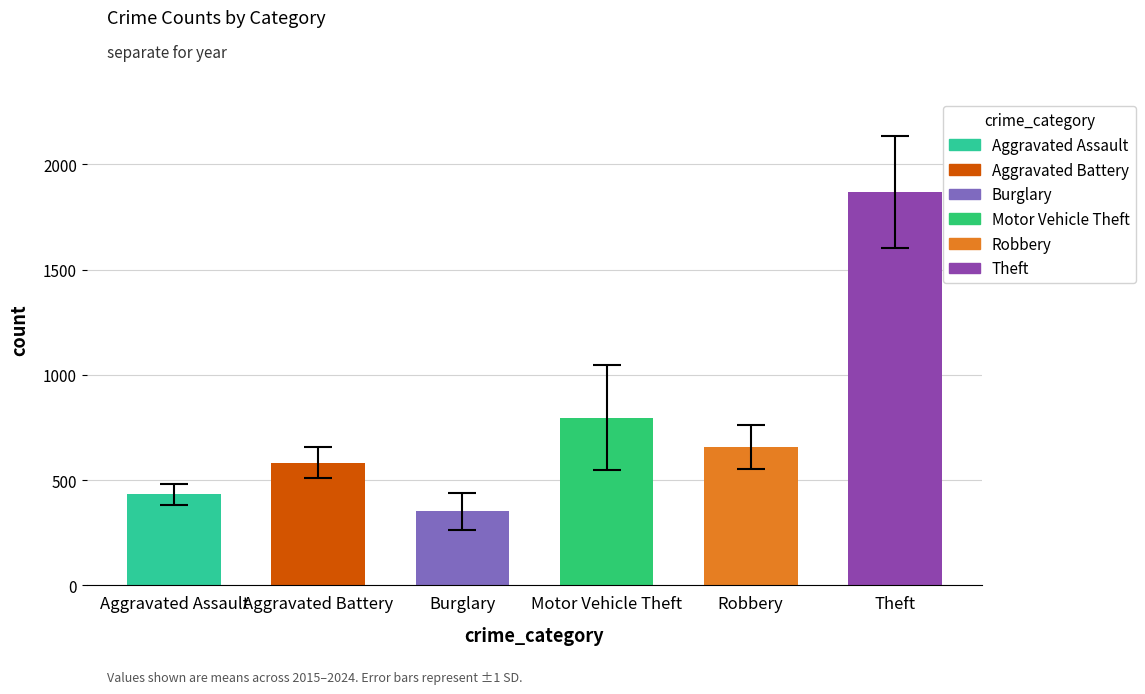

True or false: Robbery has a value of 726 at 2015.

True